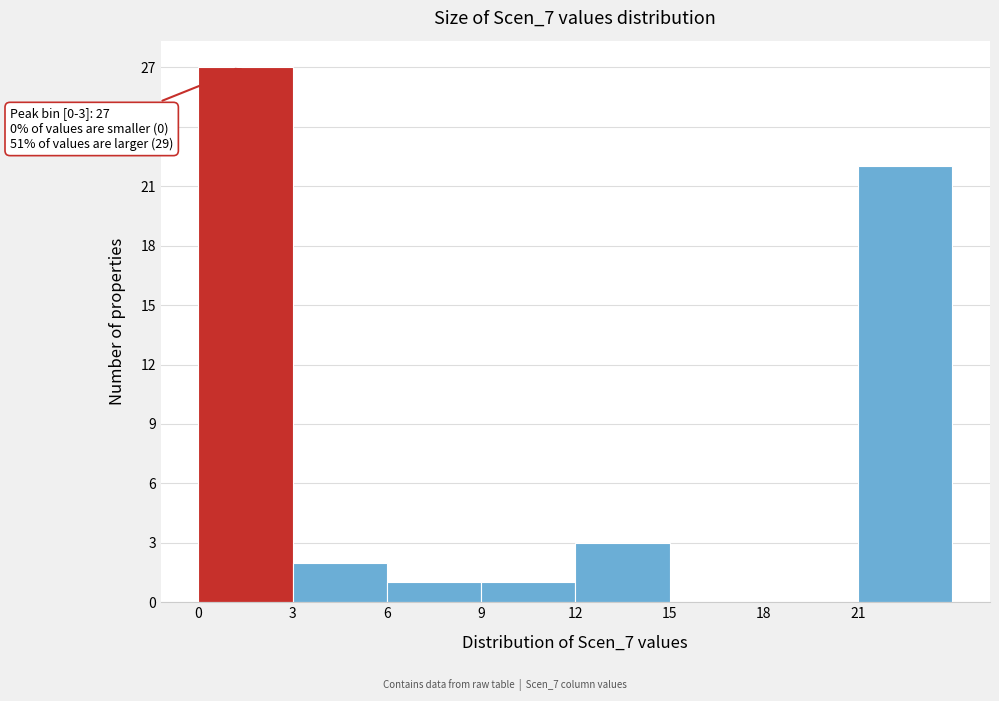

Over which range of the x-axis is the bar tallest?

0 to 3